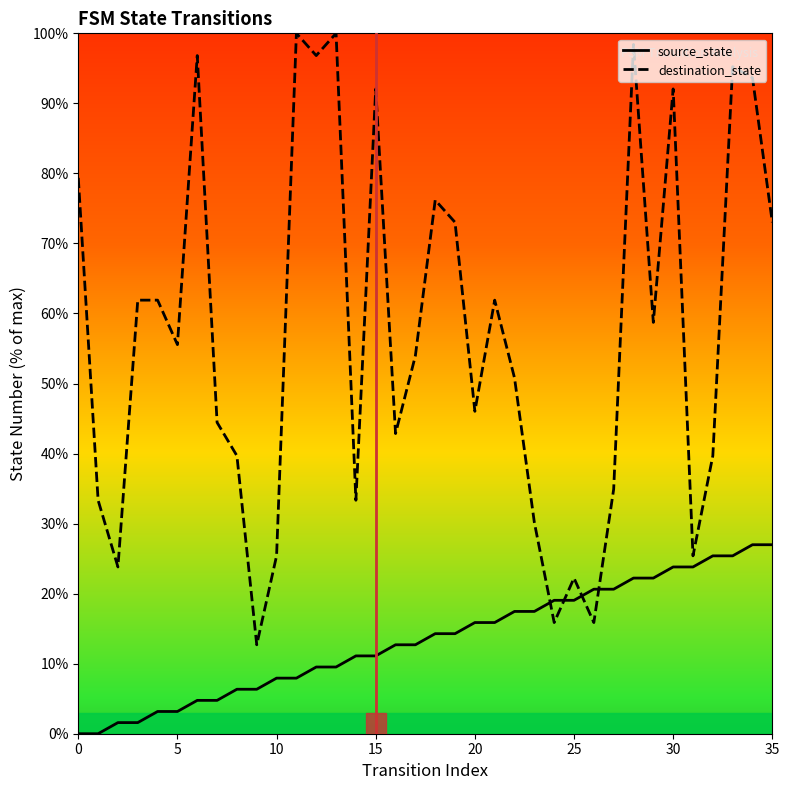

Where is source_state nearest to the value 13?

16